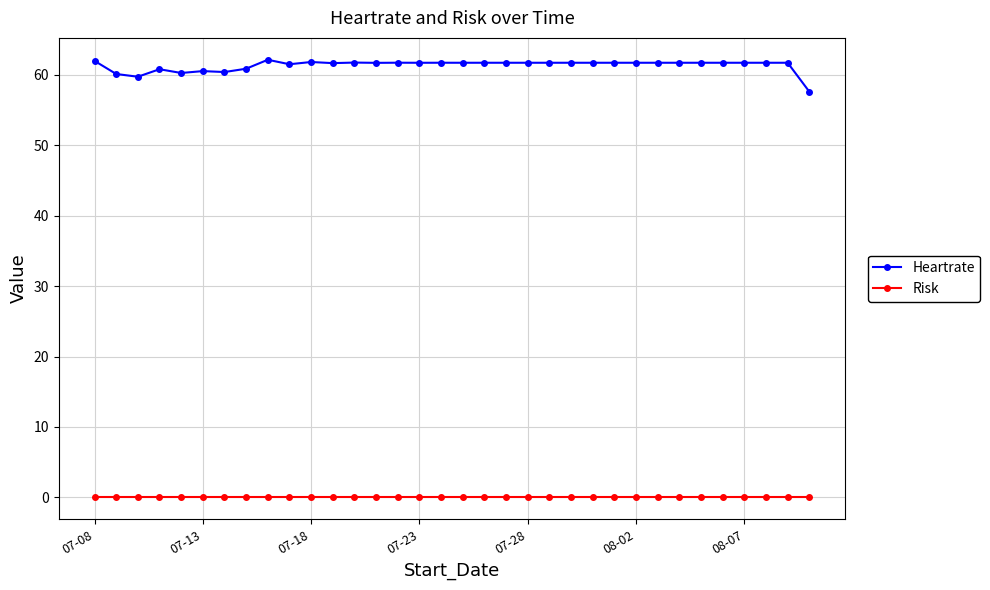

True or false: Risk and Heartrate cross at least once.

False